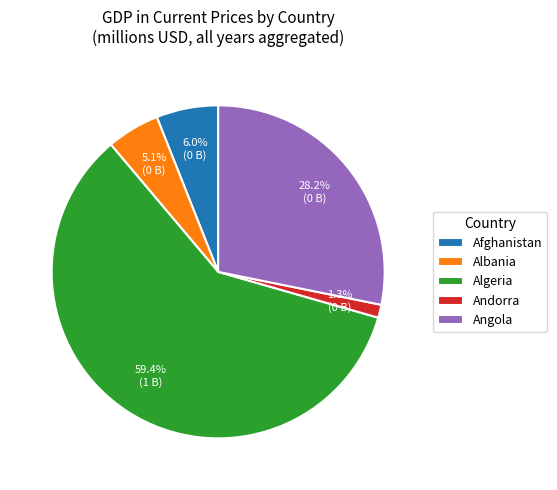

Which has a higher value, Afghanistan or Andorra?

Afghanistan